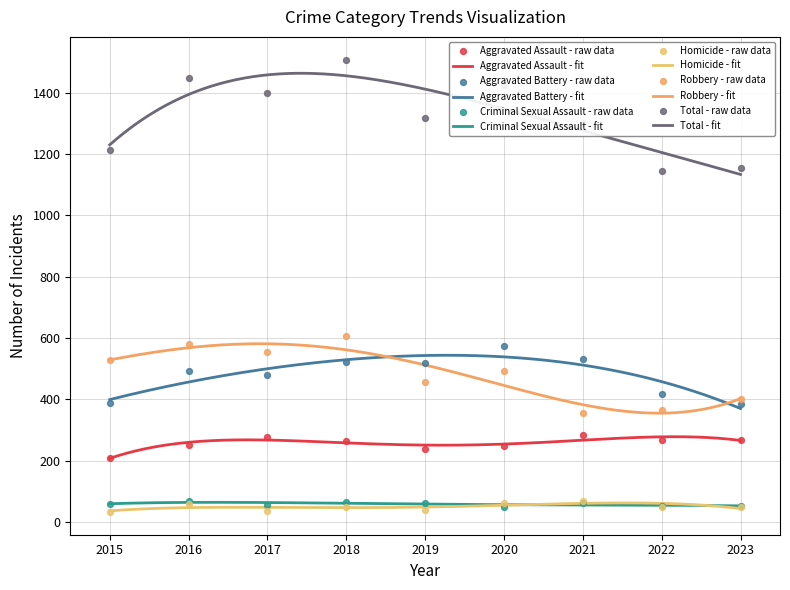

Which series reaches the minimum Y coordinate?

Homicide